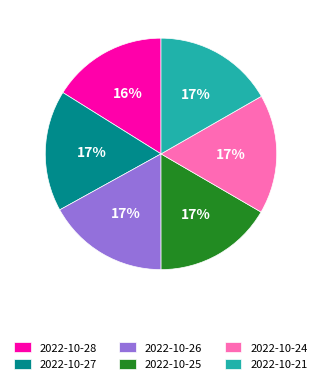

Is 2022-10-28 the majority of the pie?

No